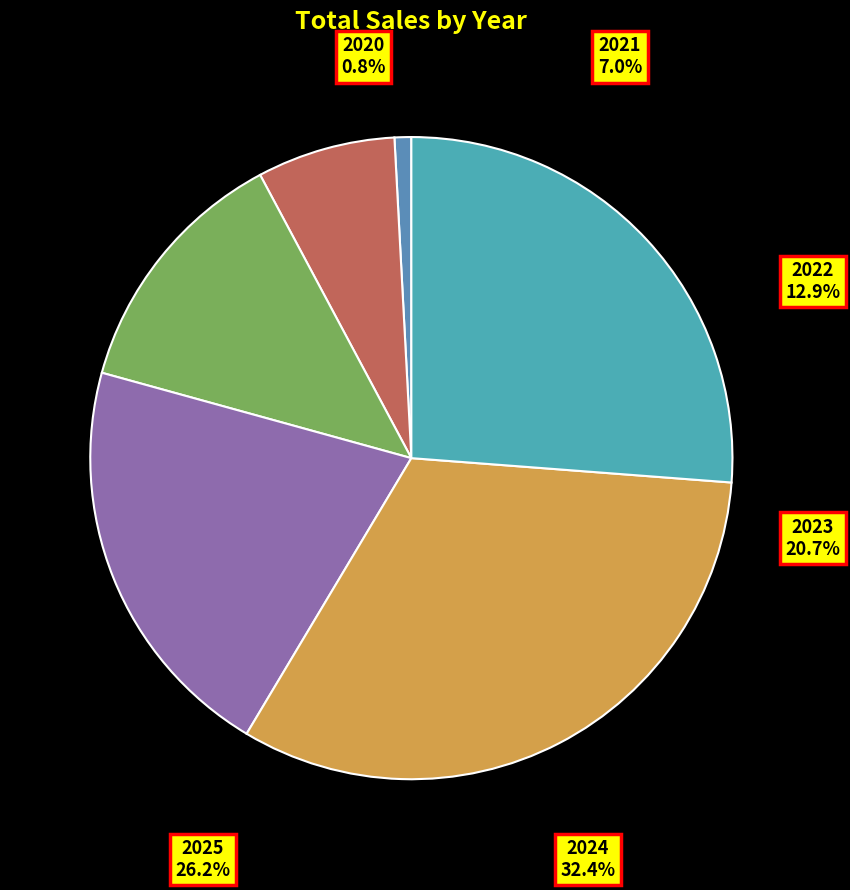

Does 2020 represent more than half of the total?

No